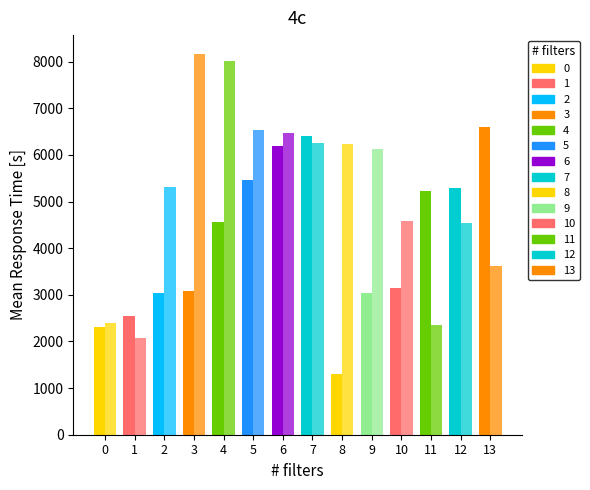

Reading right to left, what are all the values shown in this chart?

買進部位: 6605	5285	5236	3147	3036	1304	6412	6197	5469	4572	3088	3042	2548	2312
賣出部位: 3611	4533	2362	4581	6120	6230	6263	6462	6530	8021	8163	5312	2066	2393